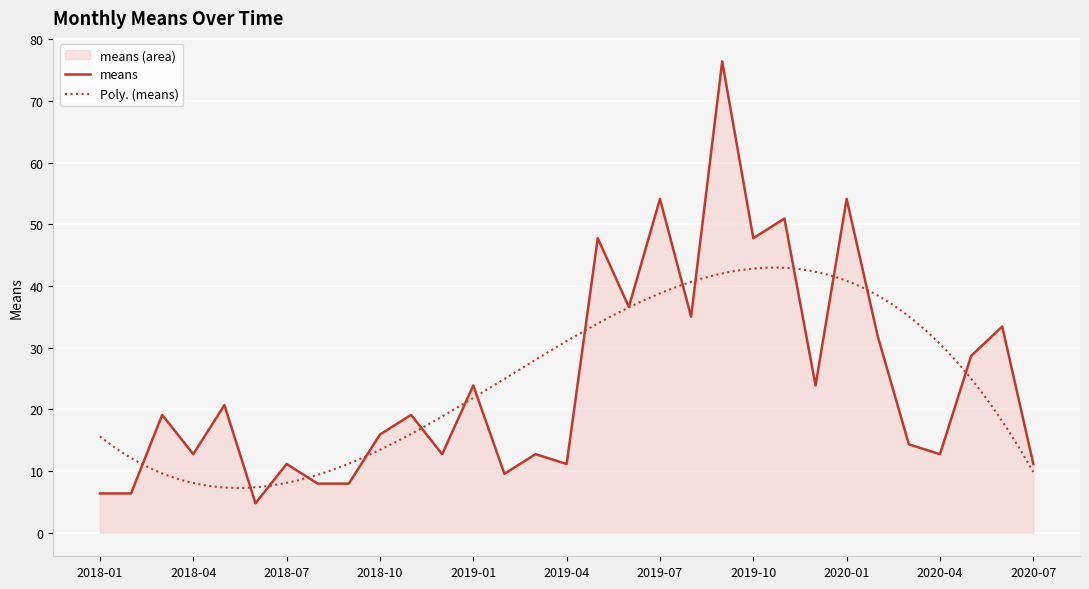

Reading right to left, transcribe all the data shown in this chart.

11.1	33.4	28.7	12.7	14.3	31.8	54.1	23.9	51.0	47.8	76.4	35.0	54.1	36.6	47.8	11.1	12.7	9.6	23.9	12.7	19.1	15.9	8.0	8.0	11.1	4.8	20.7	12.7	19.1	6.4	6.4